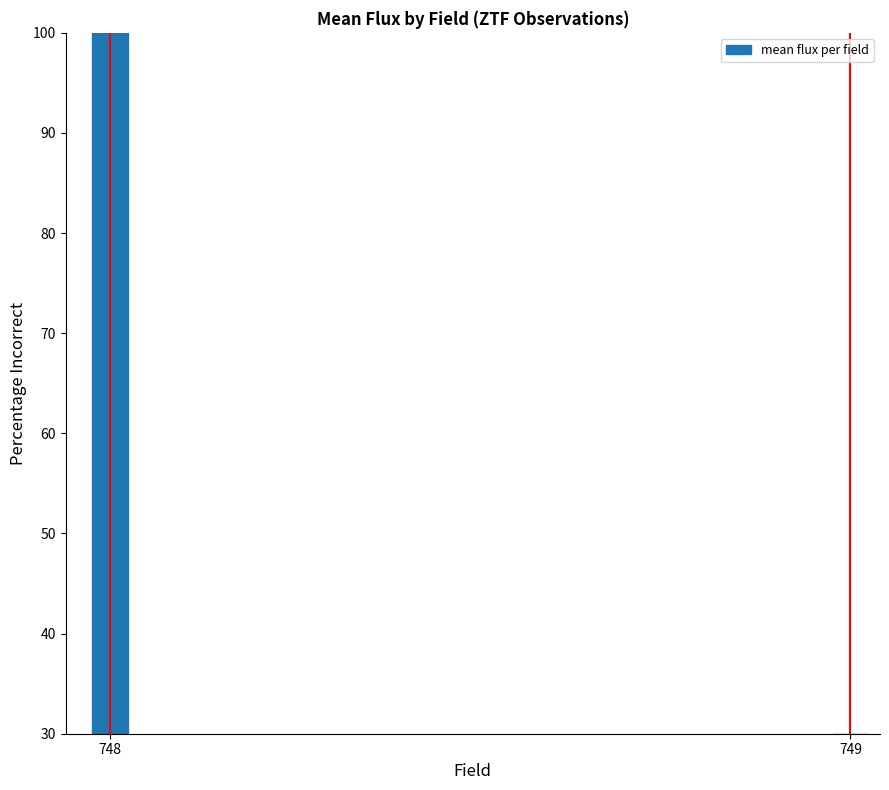

Reading left to right, what are all the values shown in this chart?

748=100.0	749=30.0